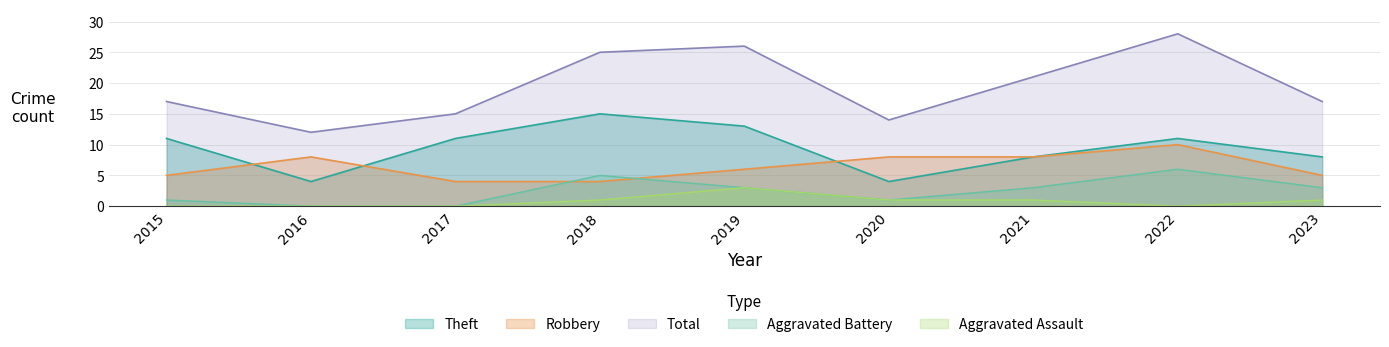

Between 2021 and 2023, which series saw the biggest shift?

Total